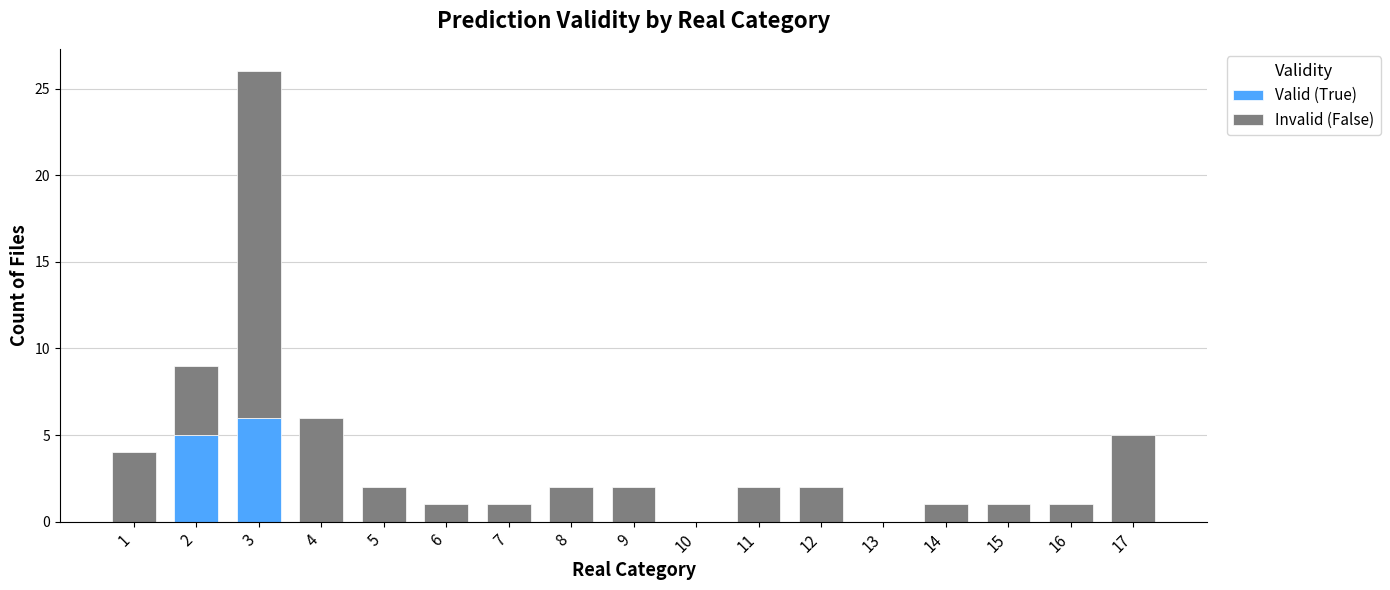

At which category is the sum across all series the highest?

3